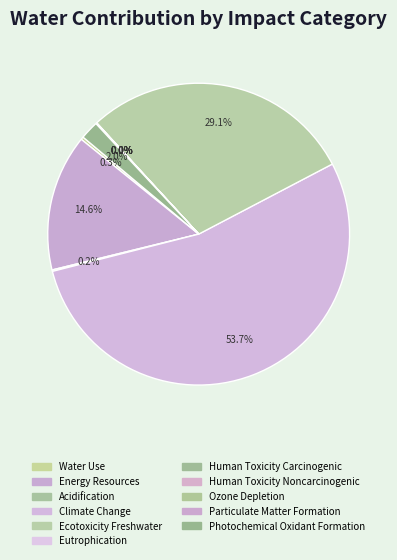

Which slice is the smallest?

Human Toxicity Carcinogenic